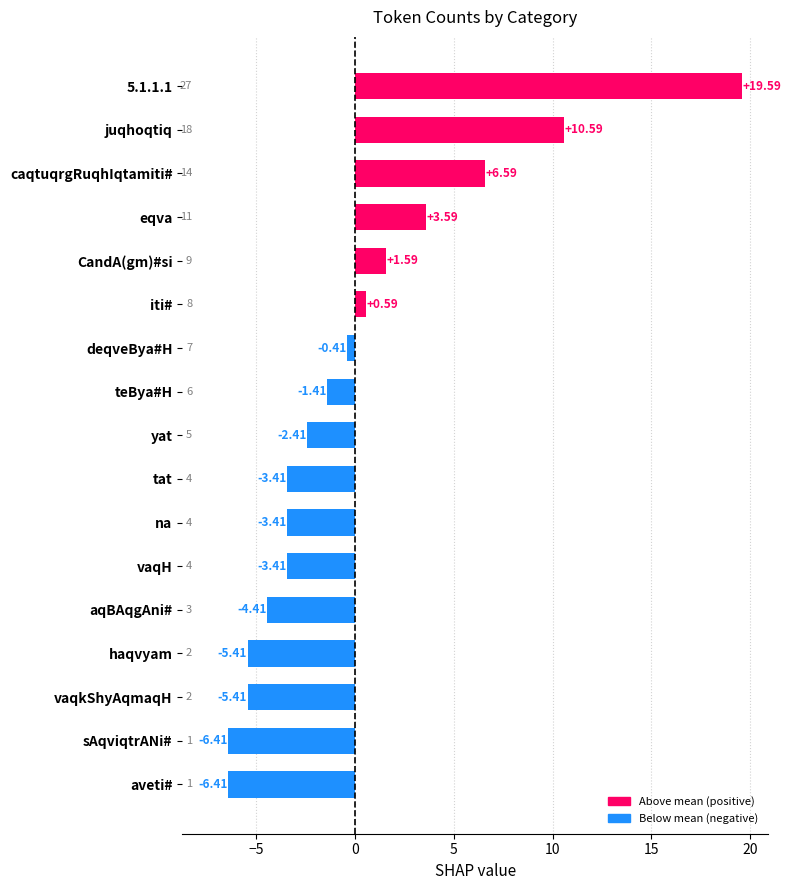

What is the change in value from juqhoqtiq to iti#?

-10.0